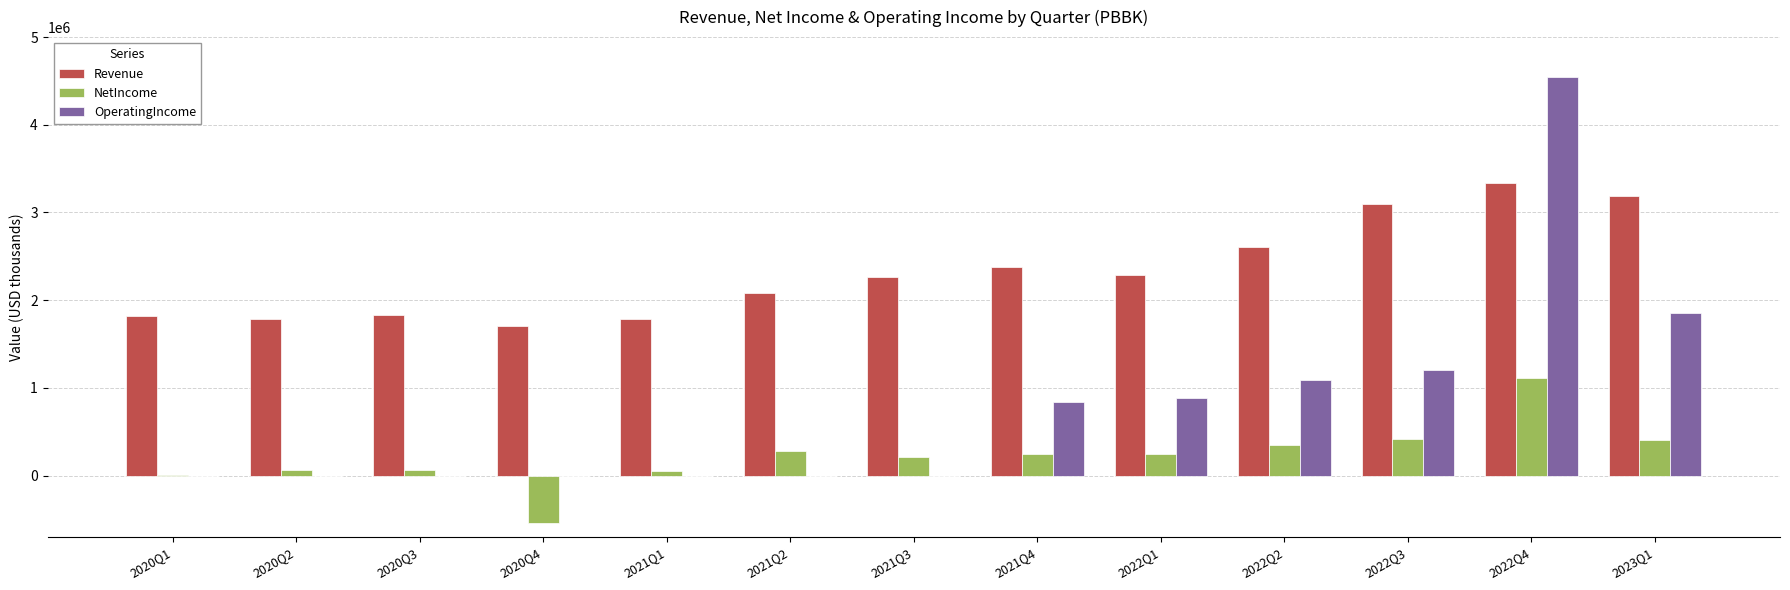

Are the bars grouped side by side (vs. stacked)?

Yes